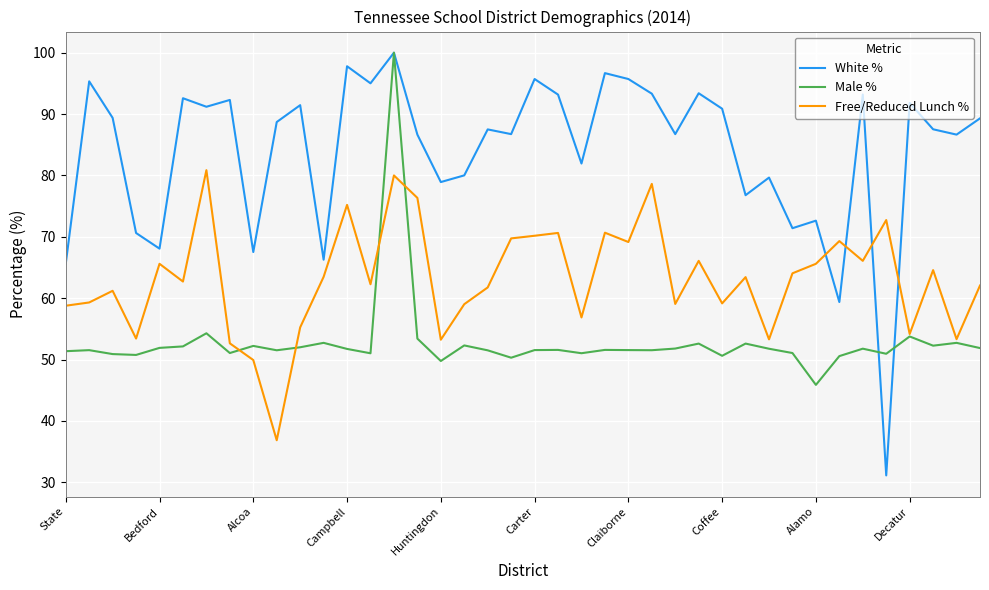

What is the highest value of the Free/Reduced Lunch % series?

80.9